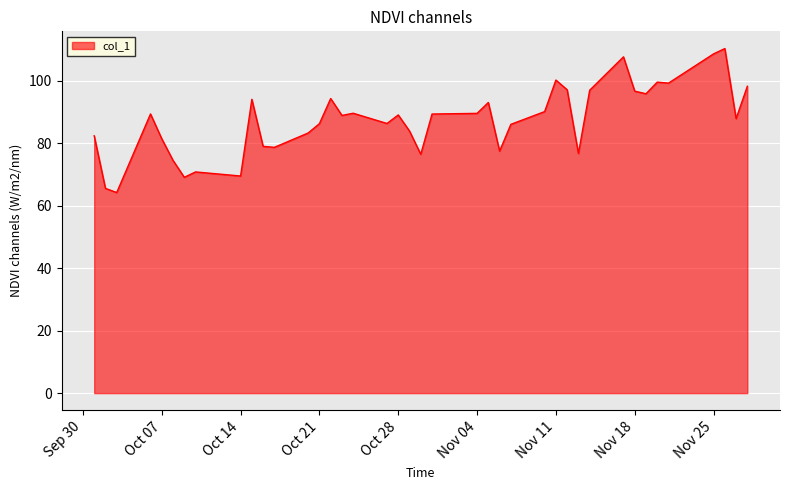

What is the minimum value shown in the chart?

64.2